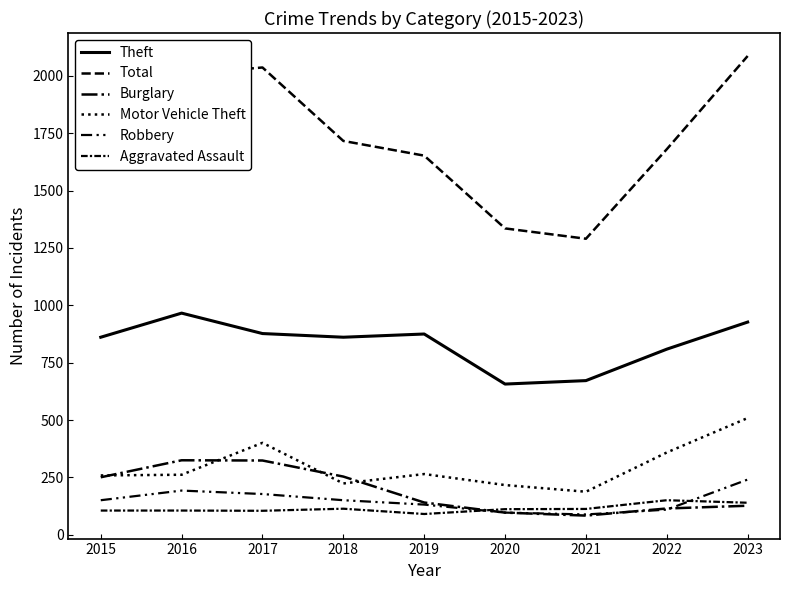

At which category does the chart reach its minimum across all series?

2021